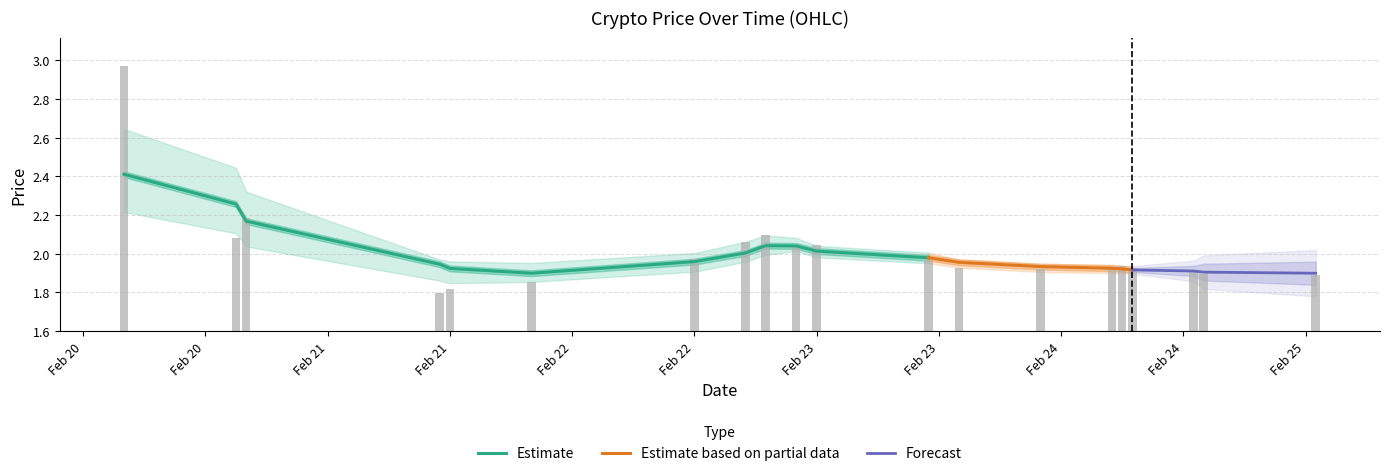

Which category has the lowest value in the low series?

2024-02-21 21:00:00